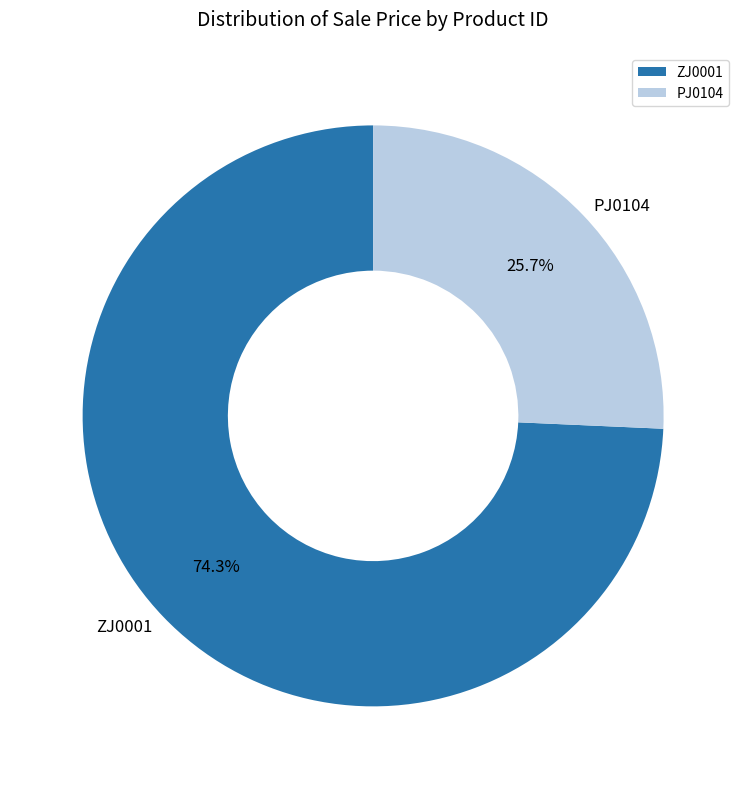

Rank the categories by value from lowest to highest.

PJ0104, ZJ0001